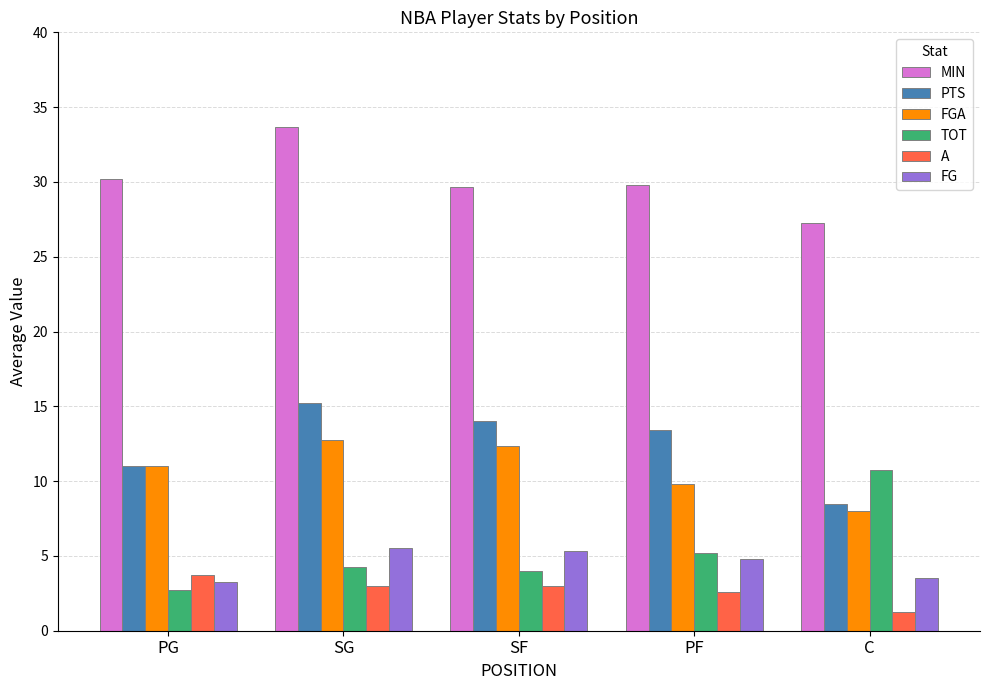

Is it true that FGA equals 12.3 at SF?

True